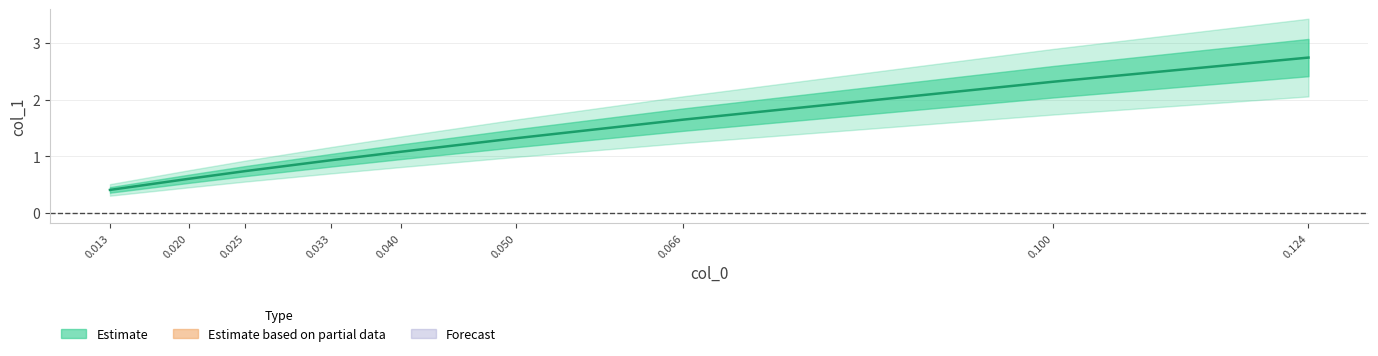

How many values exceed 1?

5